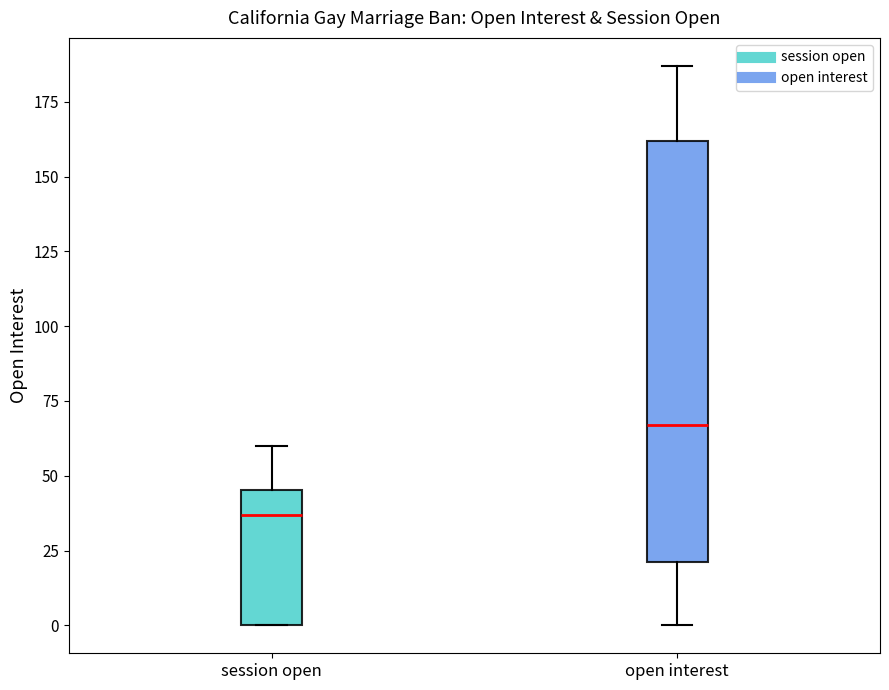

Which box is the tallest, from its lower edge to its upper edge?

open interest